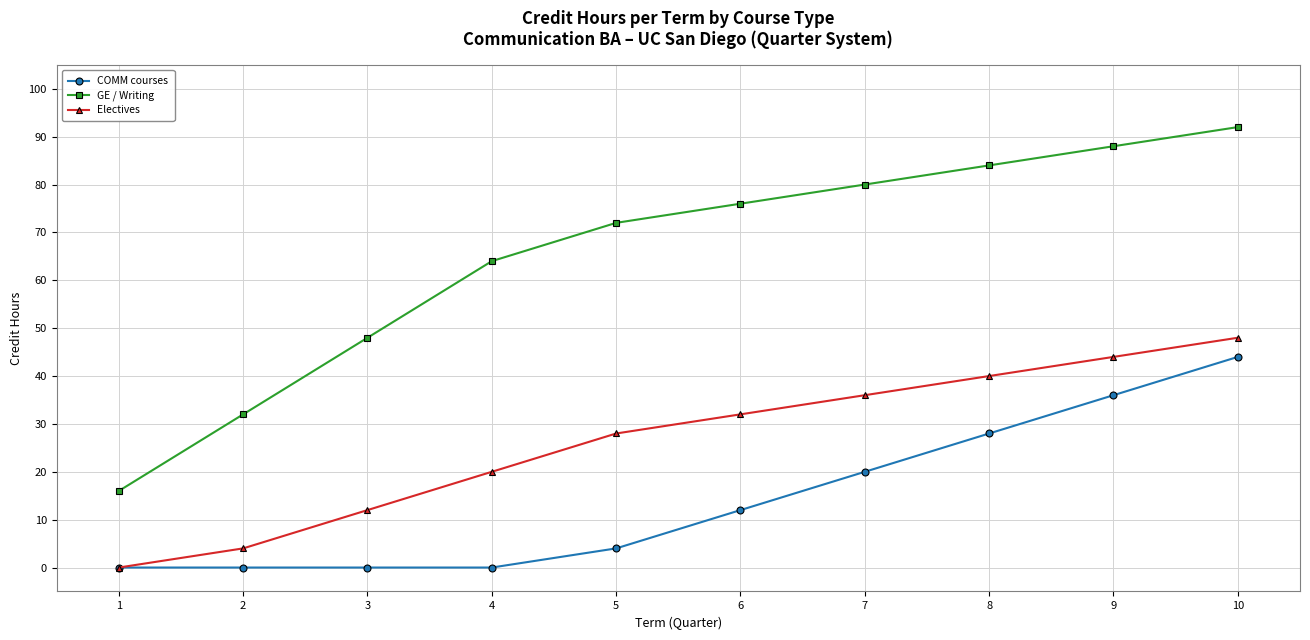

Where is COMM courses nearest to the value 22?

7